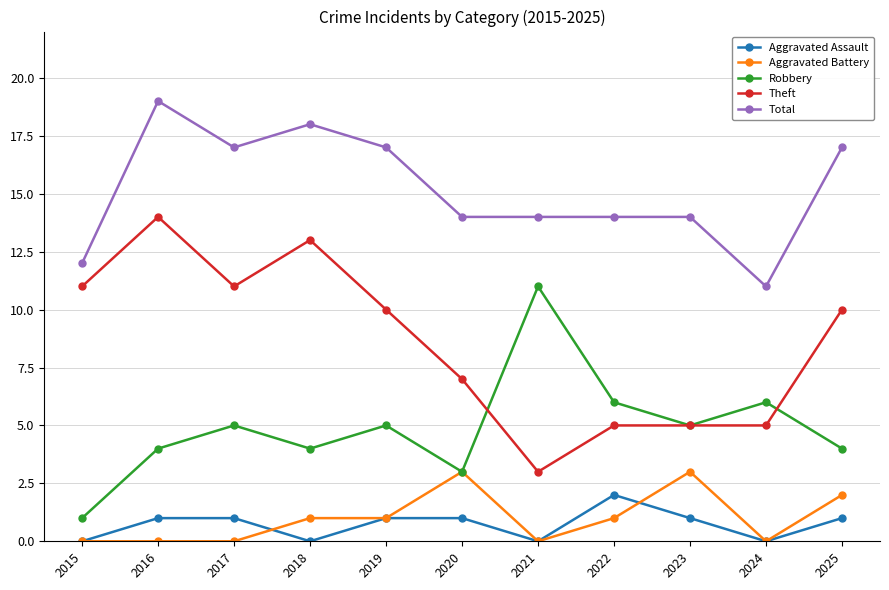

List the series in order of their peak value, highest first.

Total, Theft, Robbery, Aggravated Battery, Aggravated Assault